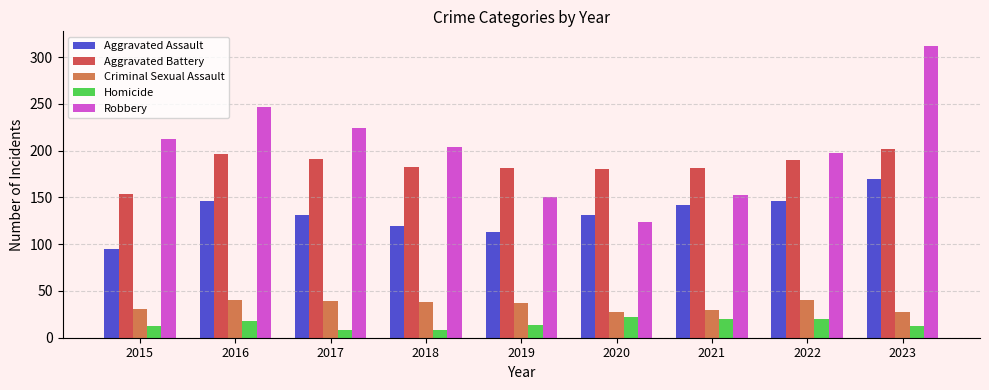

At how many categories does at least one series exceed 218?

3